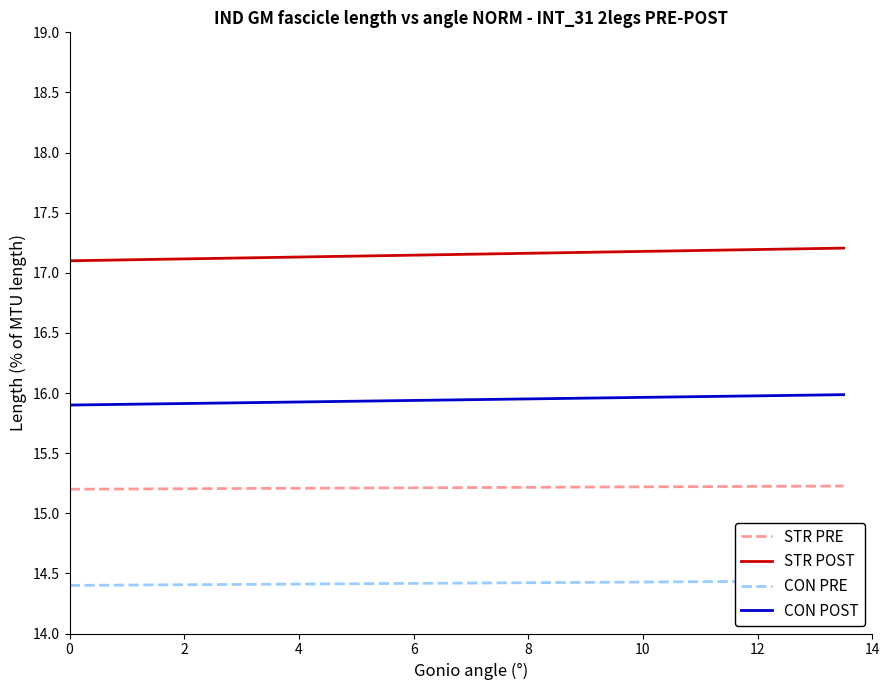

What is the value of the CON PRE point at the 14th from the left?

14.4